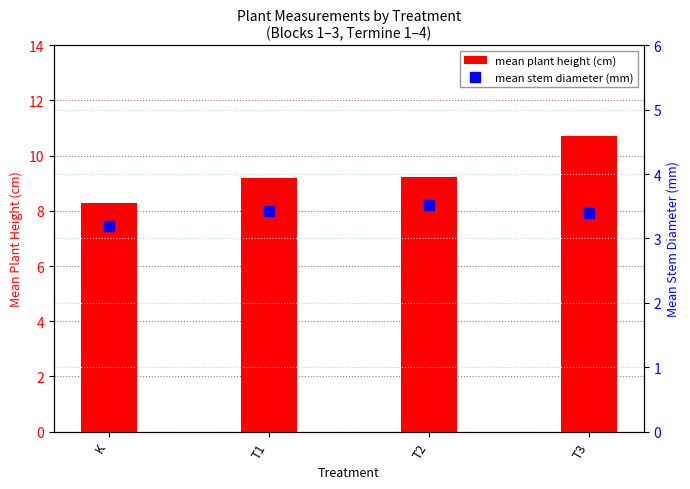

What position from the right is T1?

3